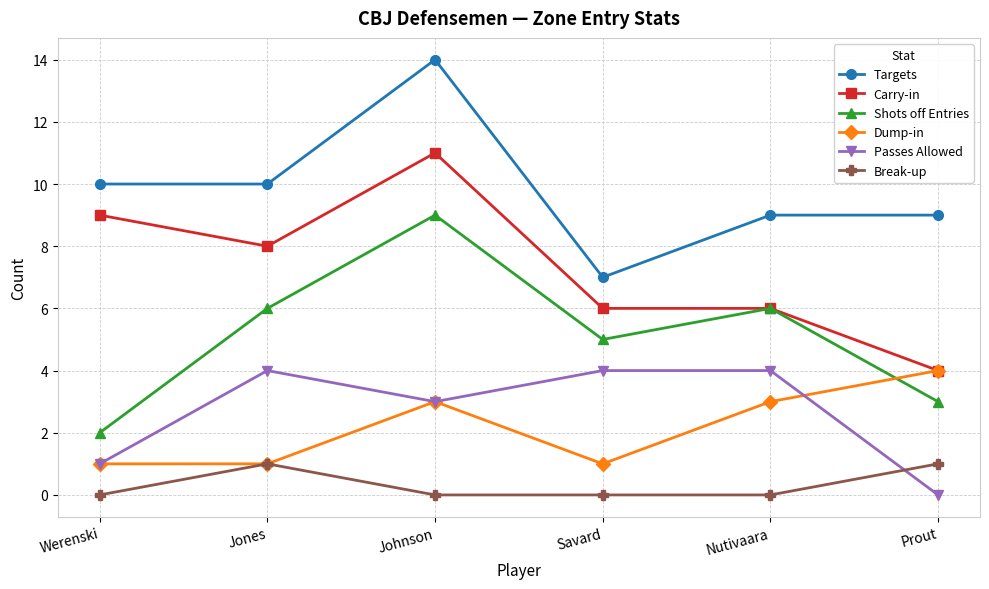

What are all the series names shown in the legend?

Targets, Carry-in, Shots off Entries, Dump-in, Passes Allowed, Break-up